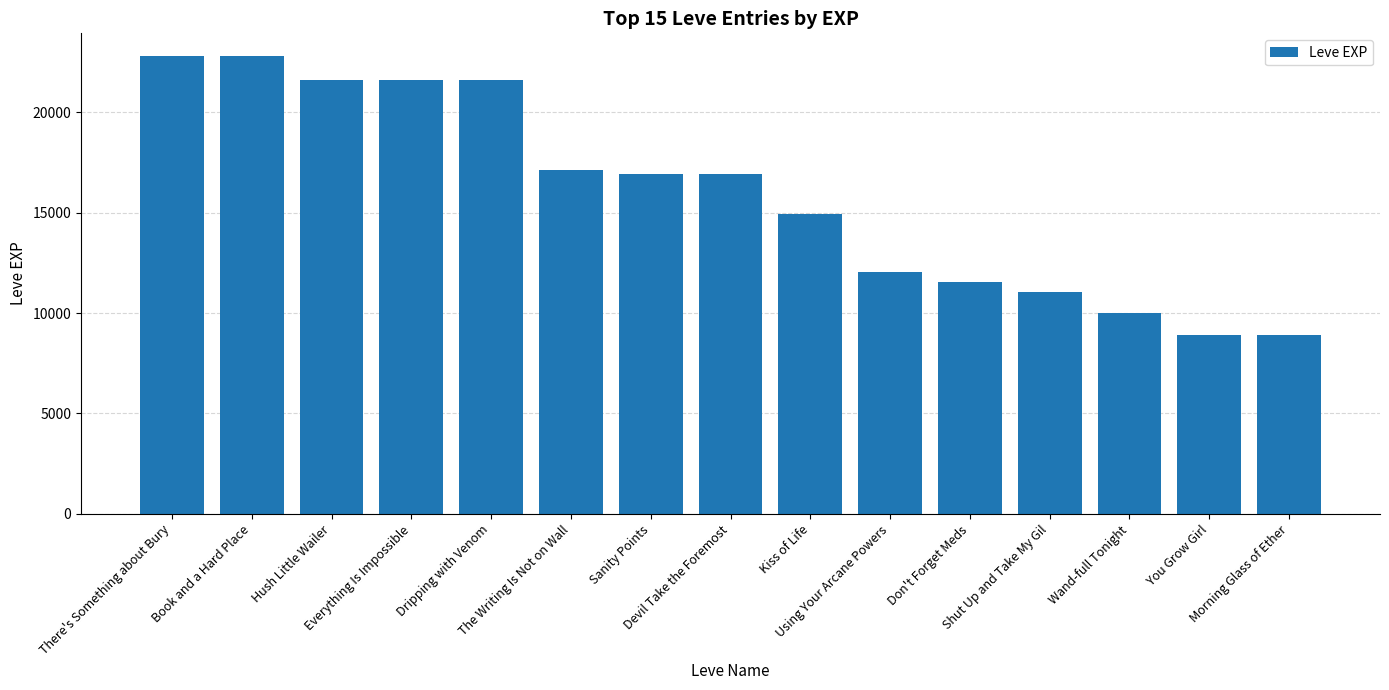

What is the smallest value displayed?

8930